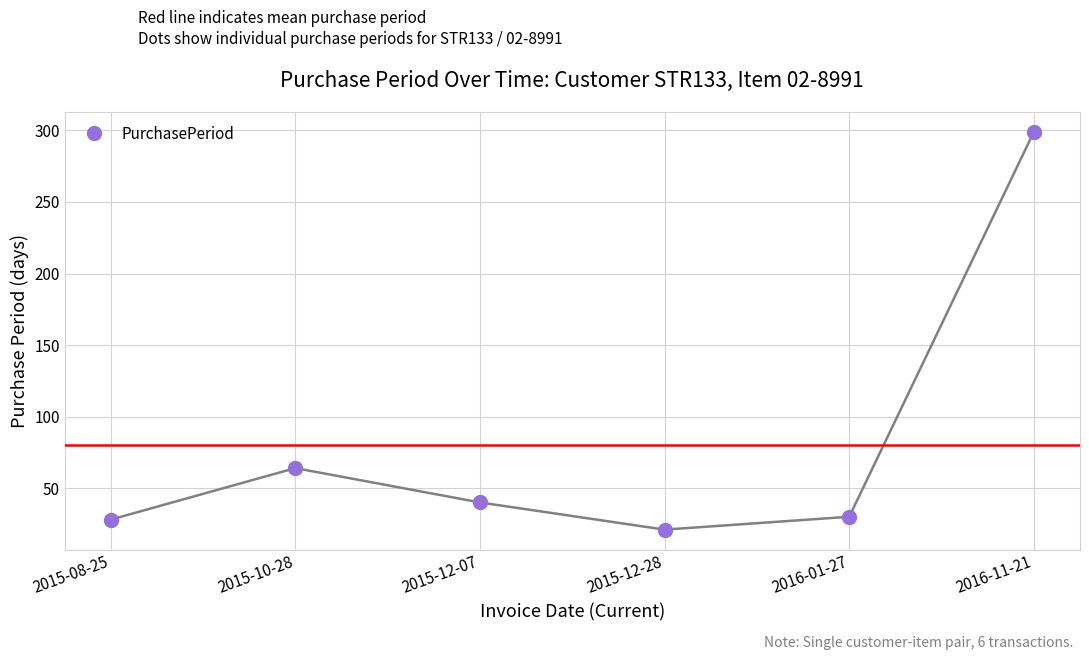

Does the chart have visible grid lines?

Yes